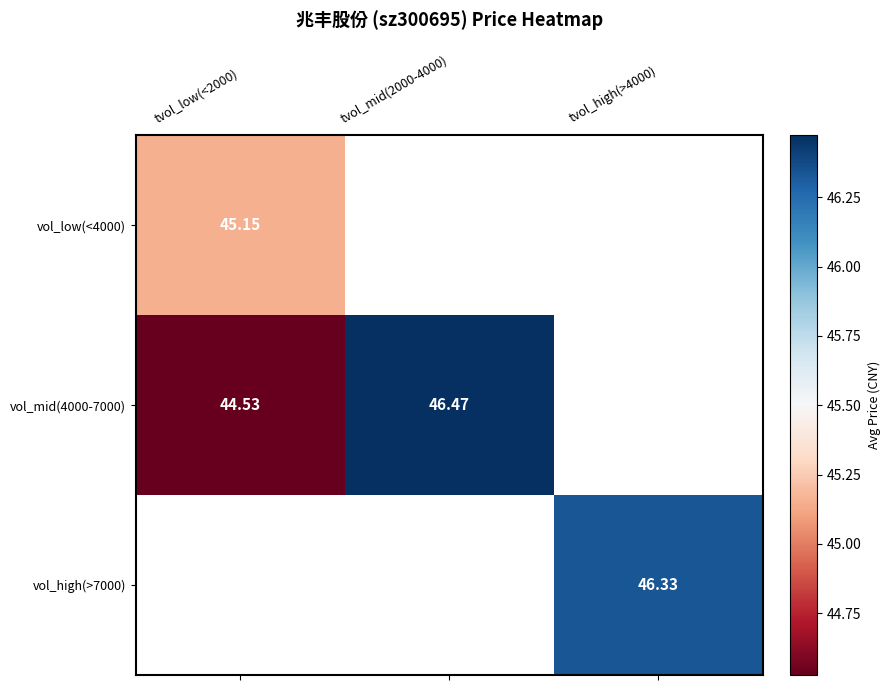

How many values in vol_mid(4000-7000) are above zero?

2